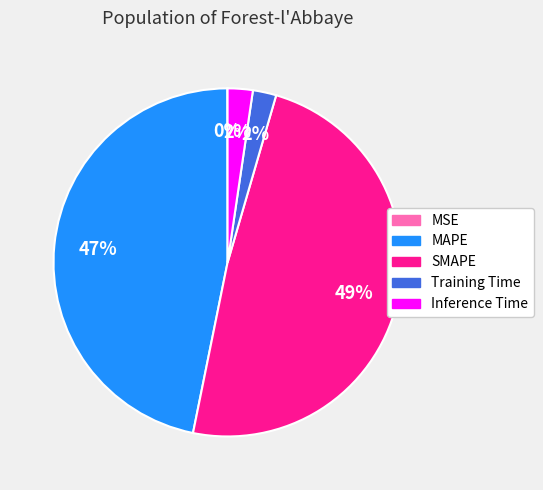

Does Inference Time represent more than half of the total?

No